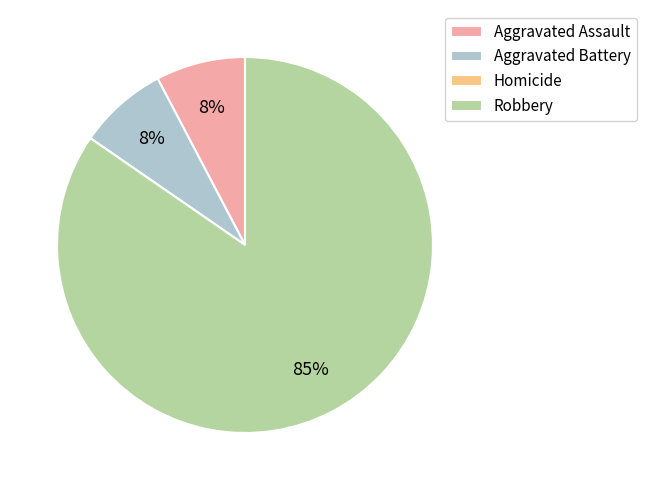

Between Aggravated Assault and Robbery, which is larger?

Robbery